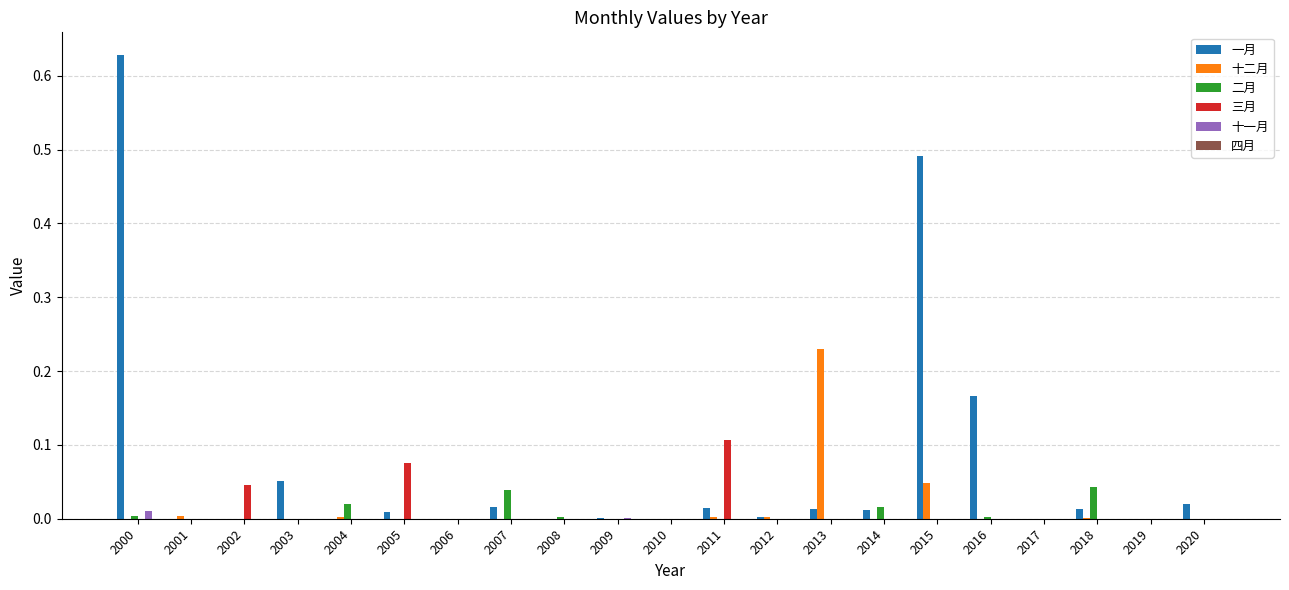

Which category has the highest value across all series?

2000